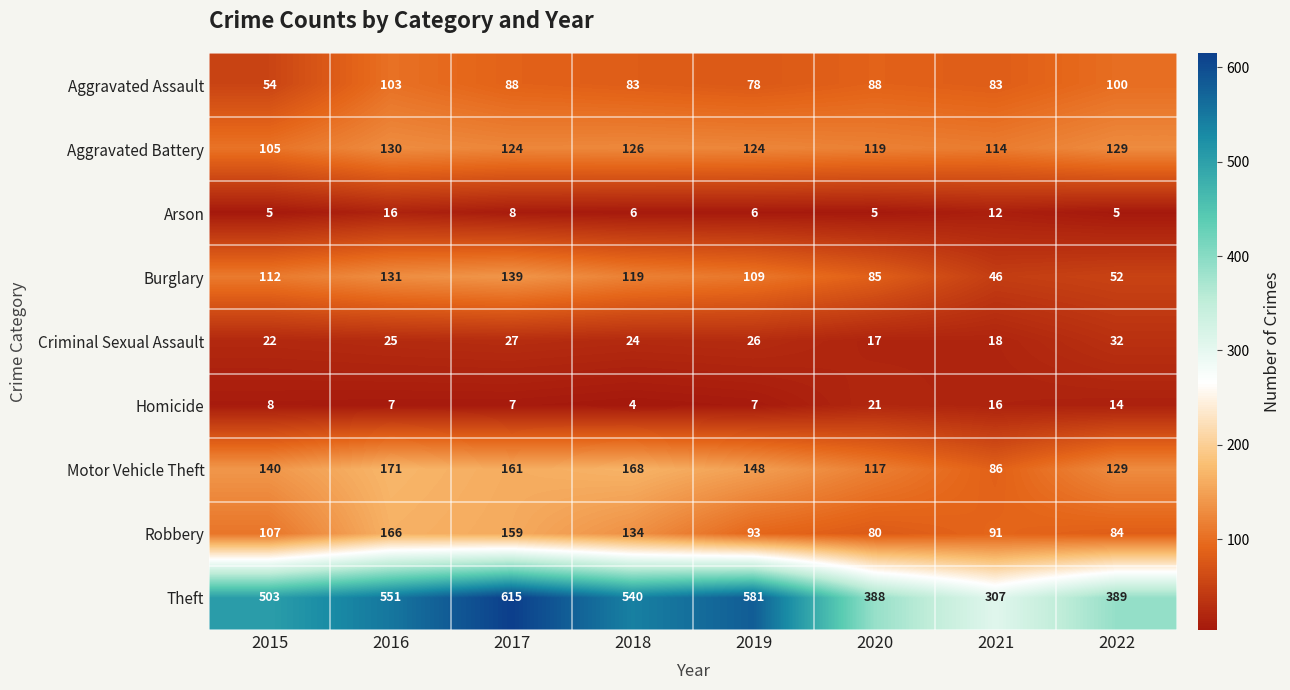

What is the spread (max minus min) of values at 2015?

498